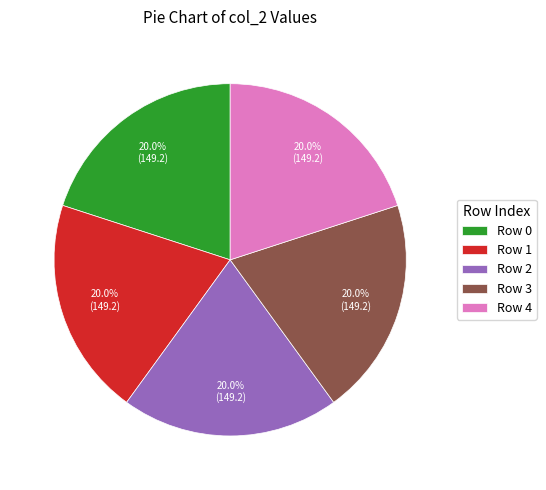

Is there a majority slice in this chart?

No